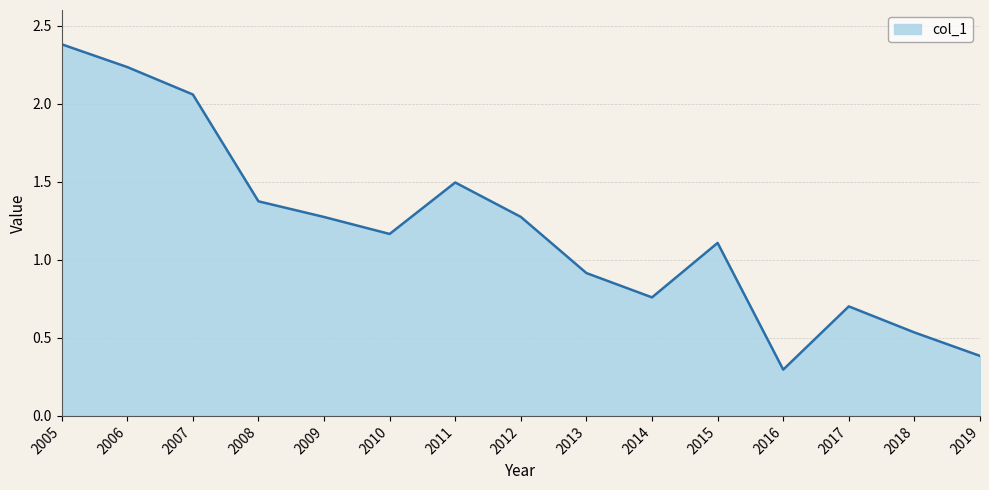

What is the difference between the values at 2009 and 2019?

0.9